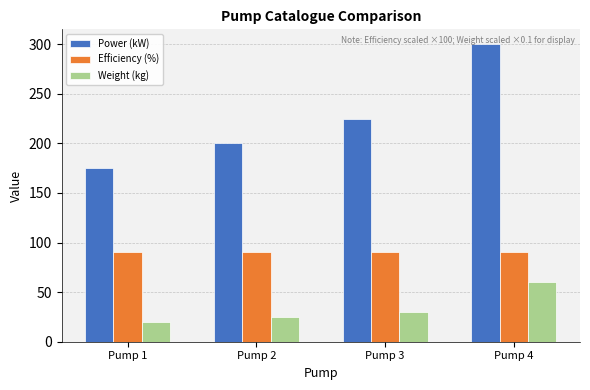

What is the average value of the Efficiency (%) series?

90